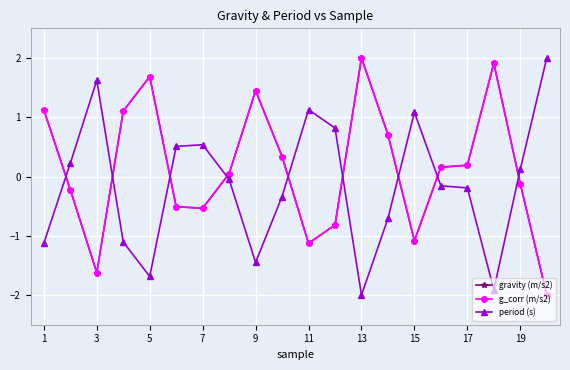

List the series in order of their peak value, highest first.

gravity (m/s2), g_corr (m/s2), period (s)